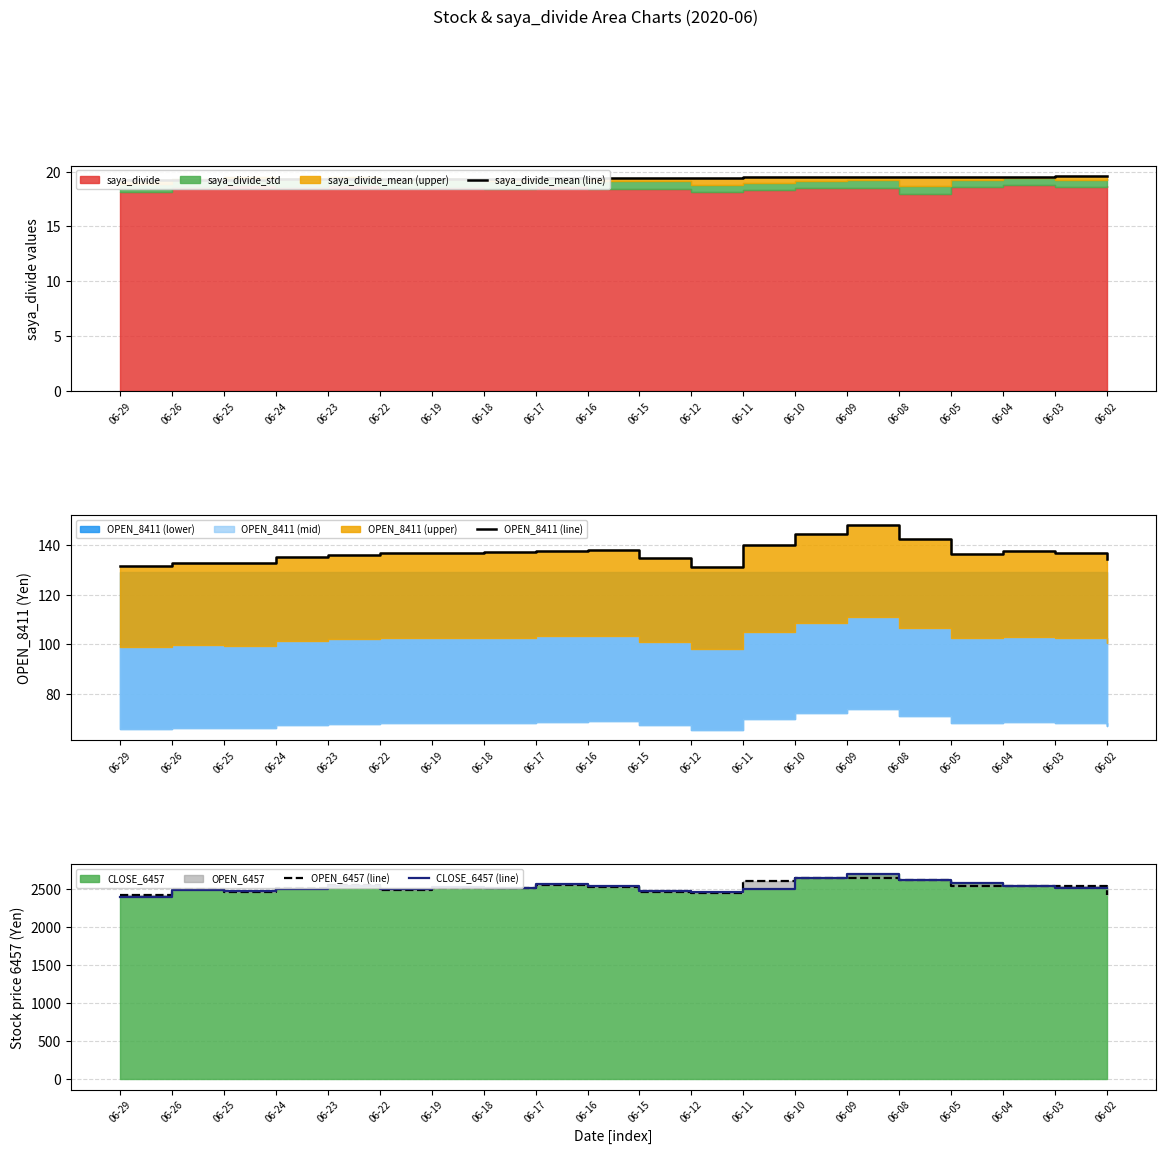

Which series has the largest range (max minus min)?

CLOSE_6457 (line)